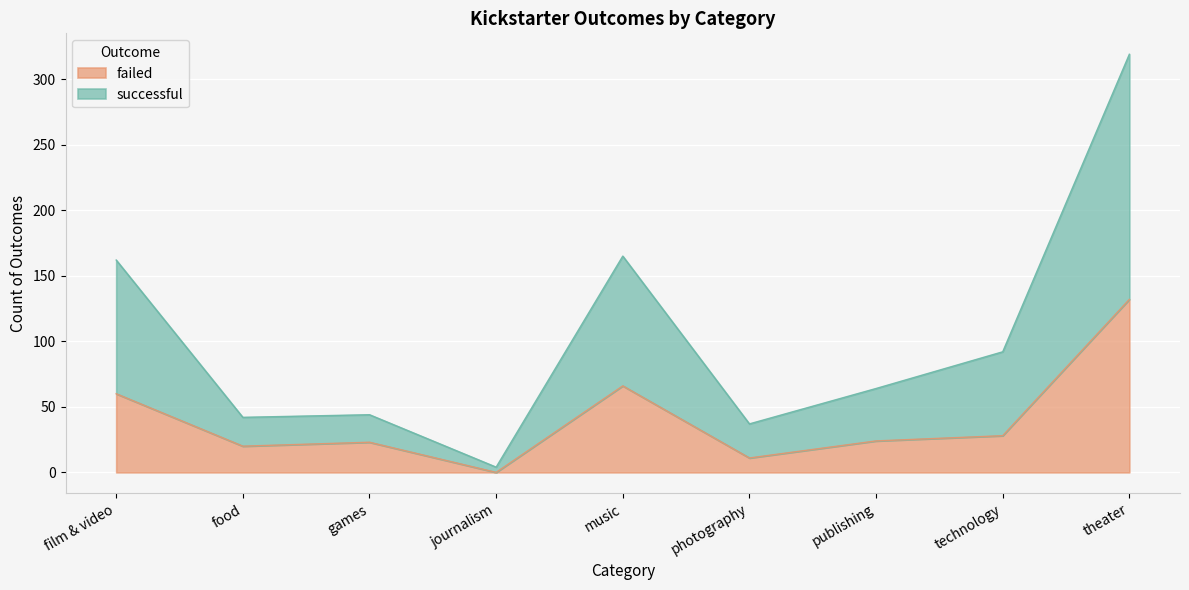

What value does the failed series have at games?

23